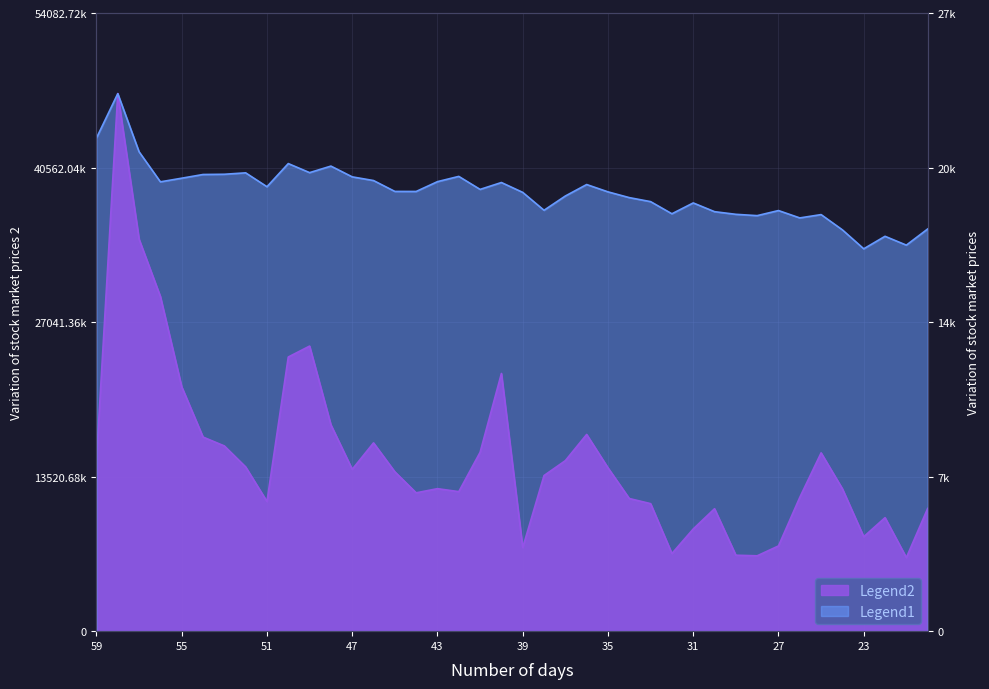

True or false: 收盘 has a value of 33.1 at 2023-05-19.

False